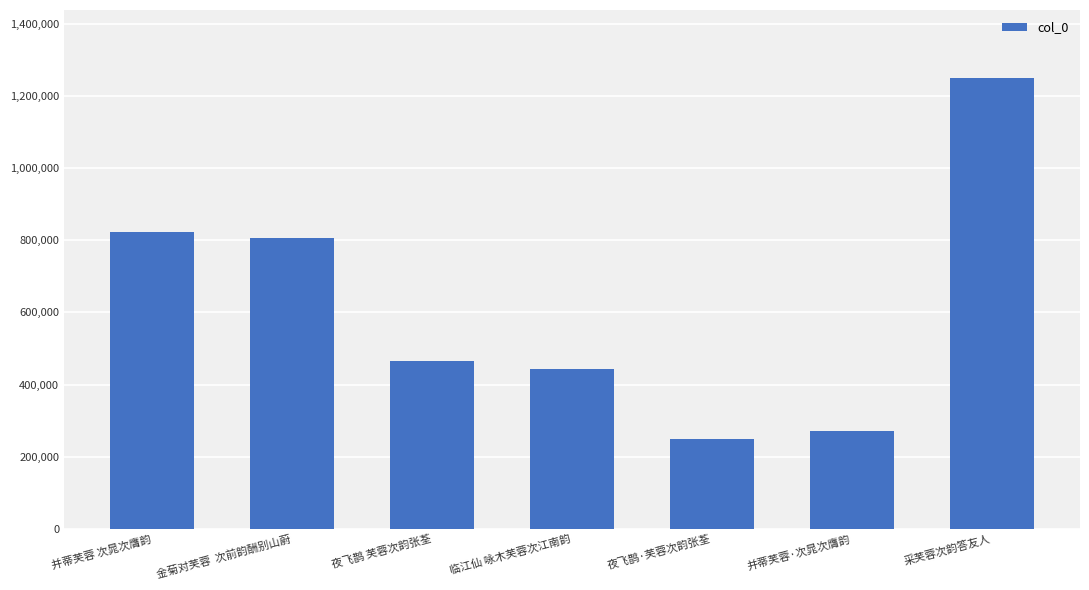

Are the bars grouped side by side (vs. stacked)?

No